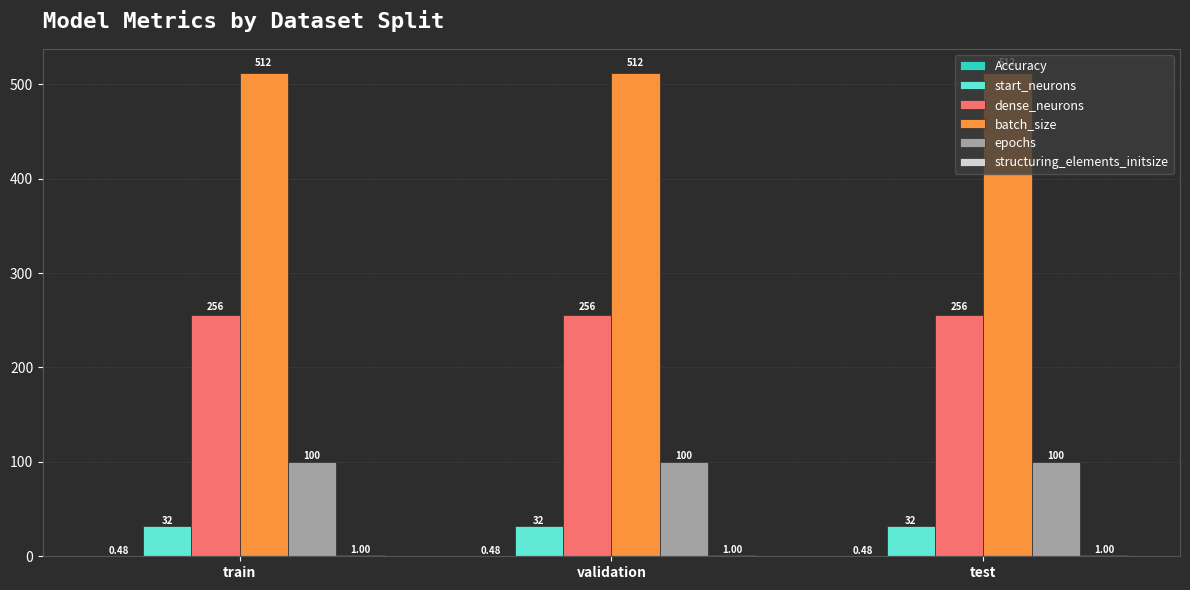

Which series has the largest total across all categories?

batch_size